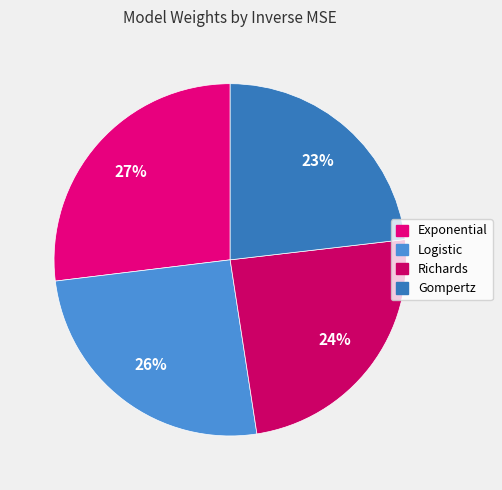

Which category has the smallest portion of the pie?

Gompertz